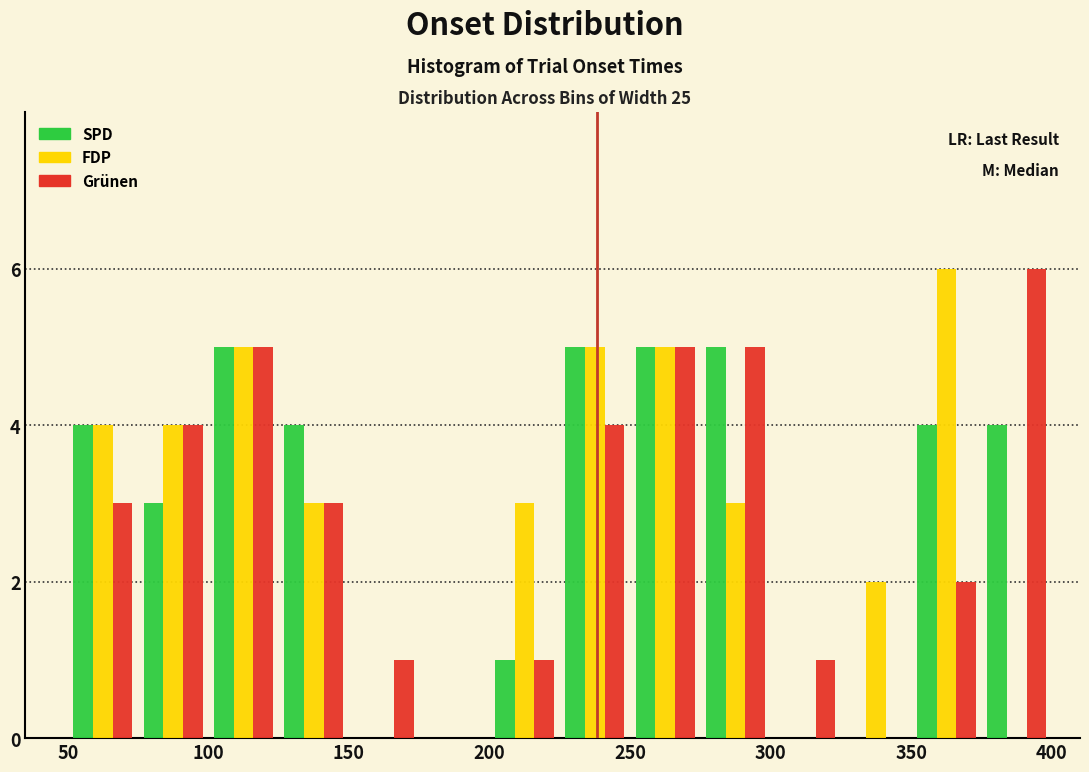

In the Grünen series, which range on the x-axis has the tallest bar?

375 to 400